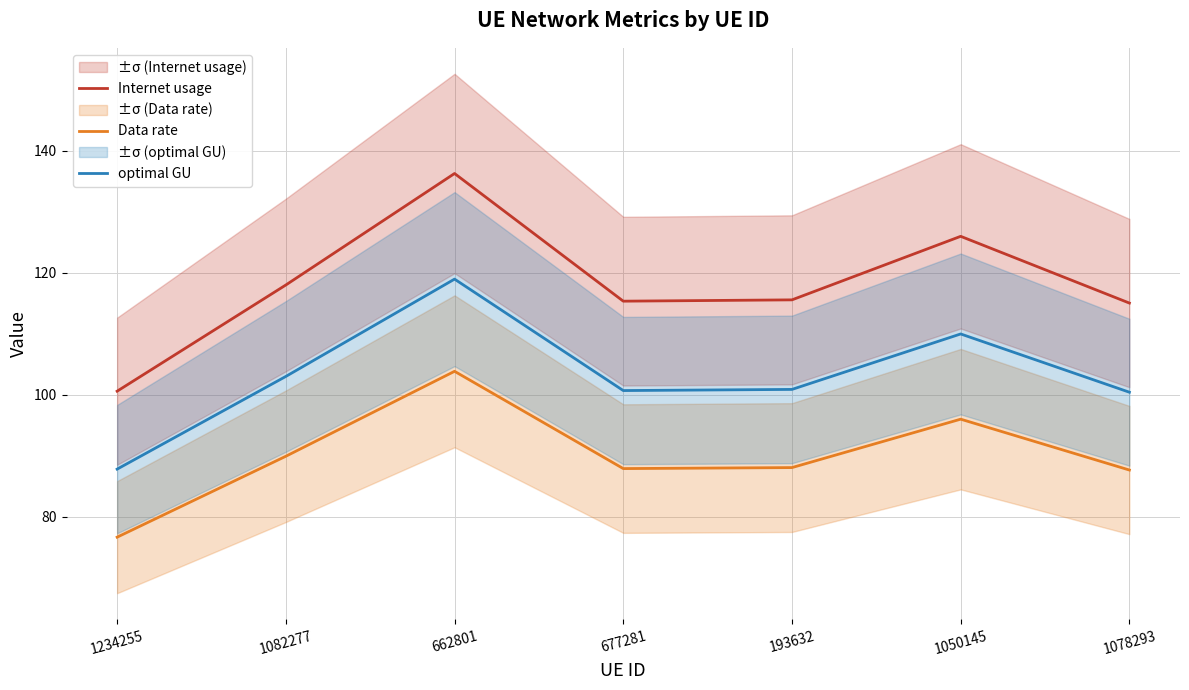

What is the value of the Data rate point at the 7th from the left?

87.6